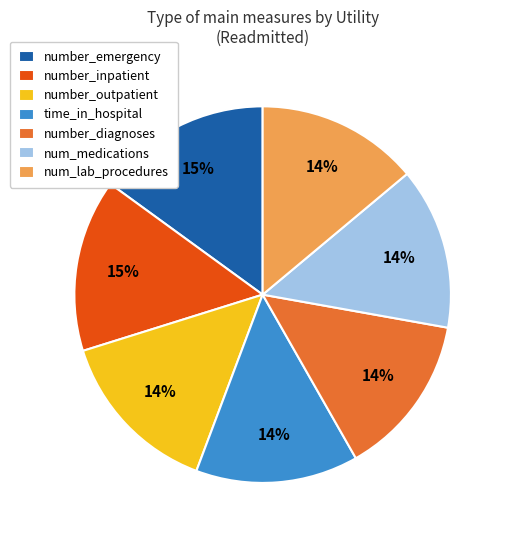

To the nearest percent, what is the difference between the largest and smallest slice percentages?

1%